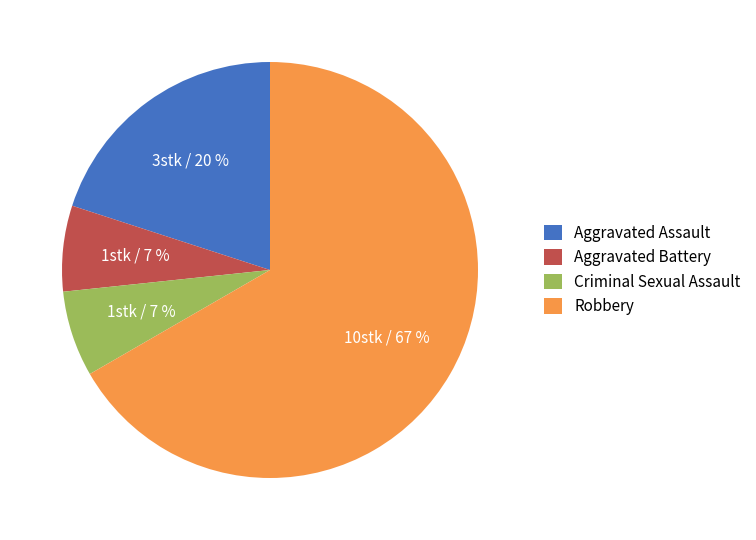

Between Aggravated Assault and Robbery, which is larger?

Robbery